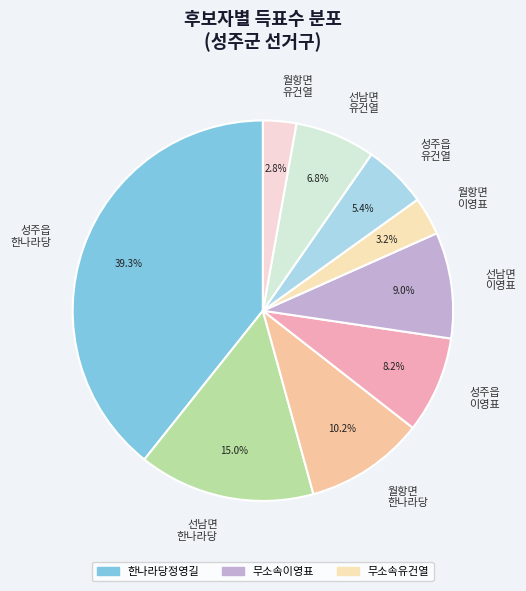

Combined, what portion of the pie is 선남면 한나라당 and 성주읍 유건열?

20.4%